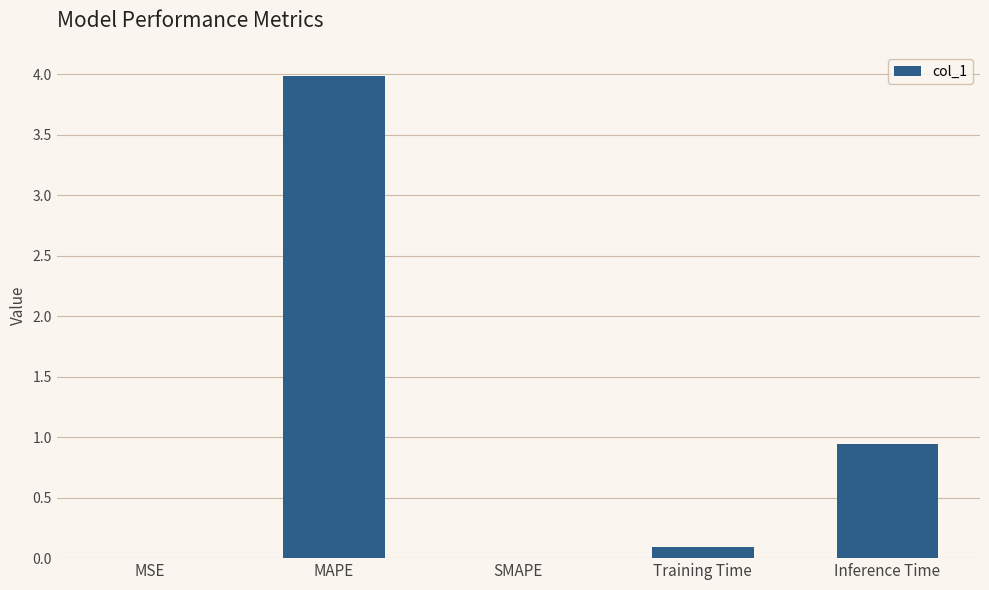

The chart shows a value of 0.0 at MSE. True or false?

True